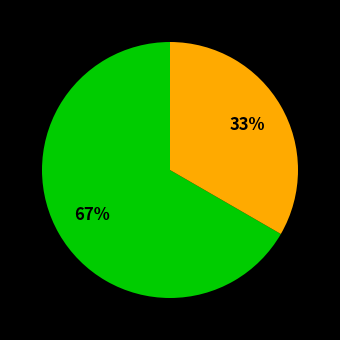

How many slices are in this pie chart?

2